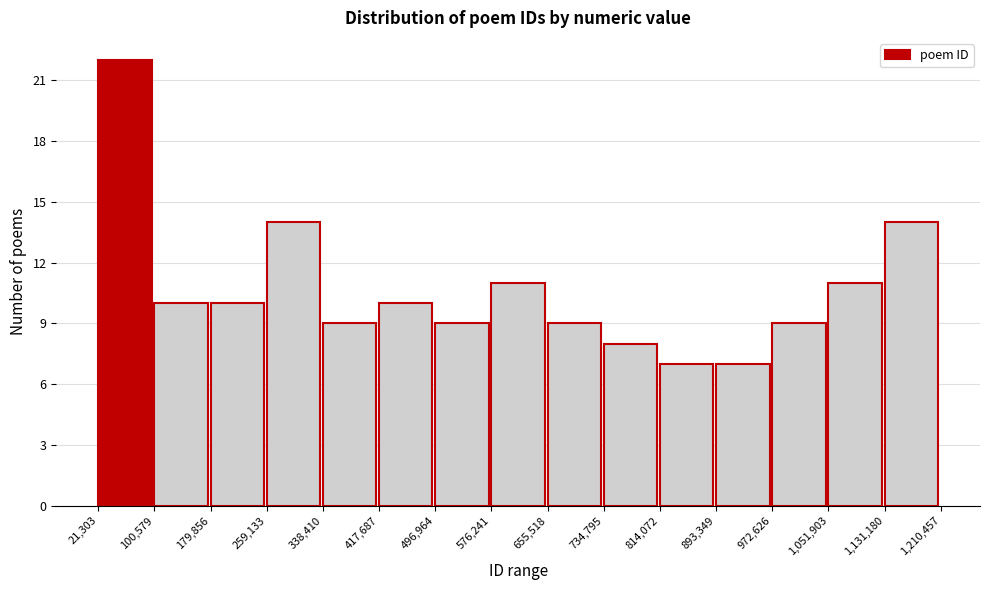

Which range on the x-axis has the tallest bar?

21,303 to 100,579